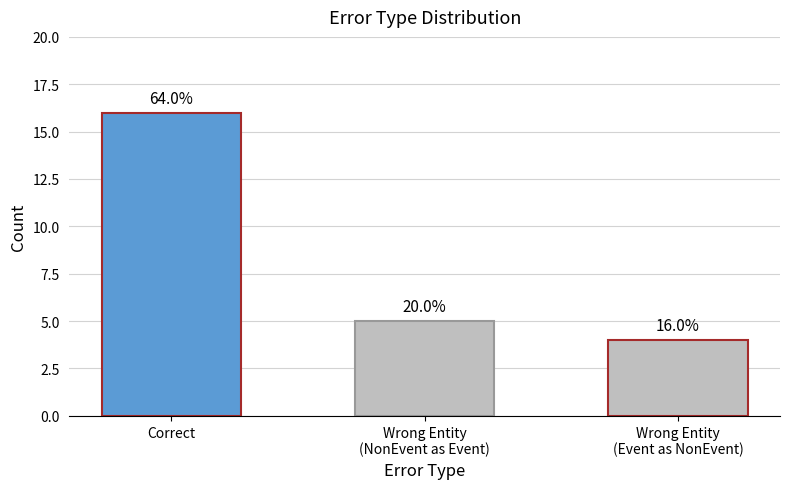

Are the bars horizontal?

No